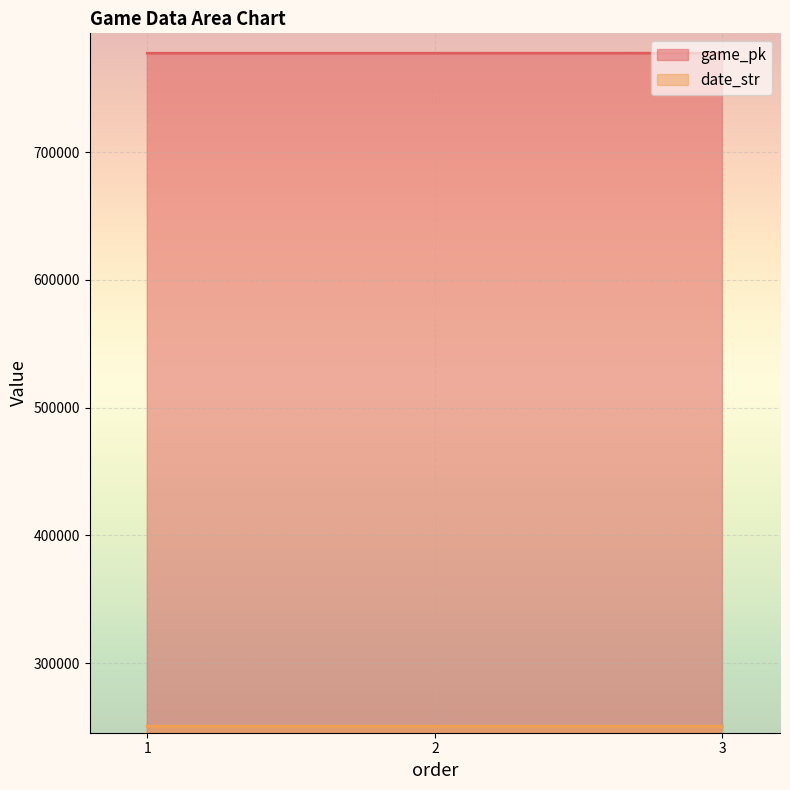

What is the difference between the game_pk values at 2 and 1?

11